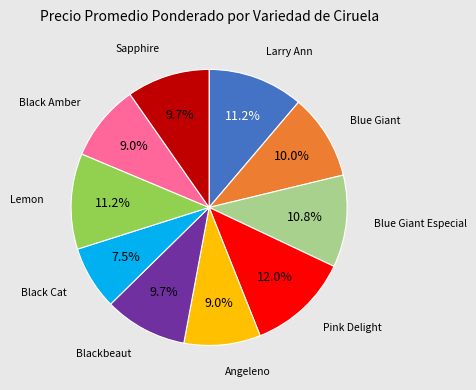

What percentage is the Larry Ann slice, to the nearest percent?

11%